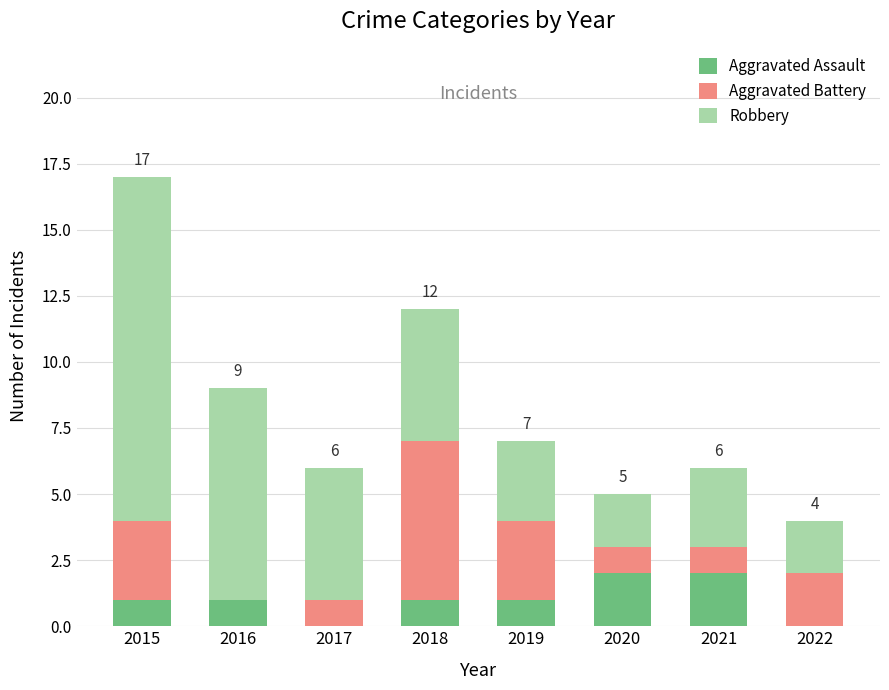

At which category is the sum across all series the highest?

2015